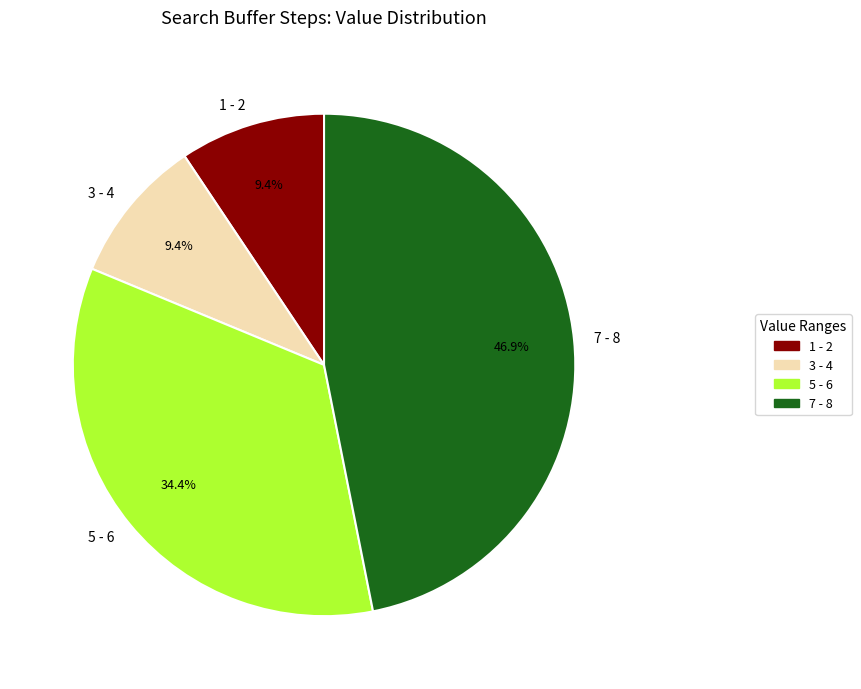

Does 3 - 4 represent more than half of the total?

No